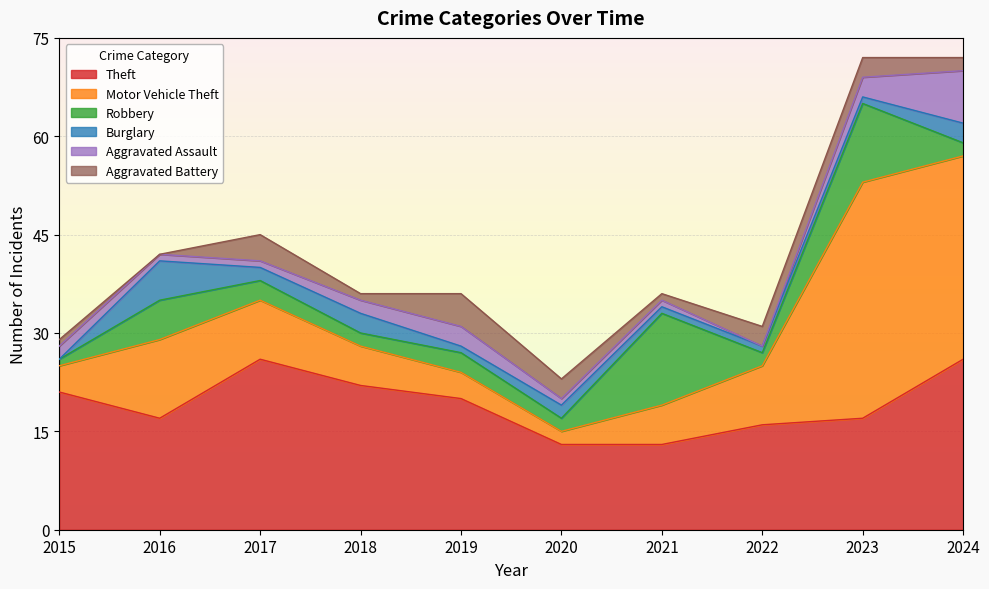

Where is the first local maximum for Motor Vehicle Theft?

2016